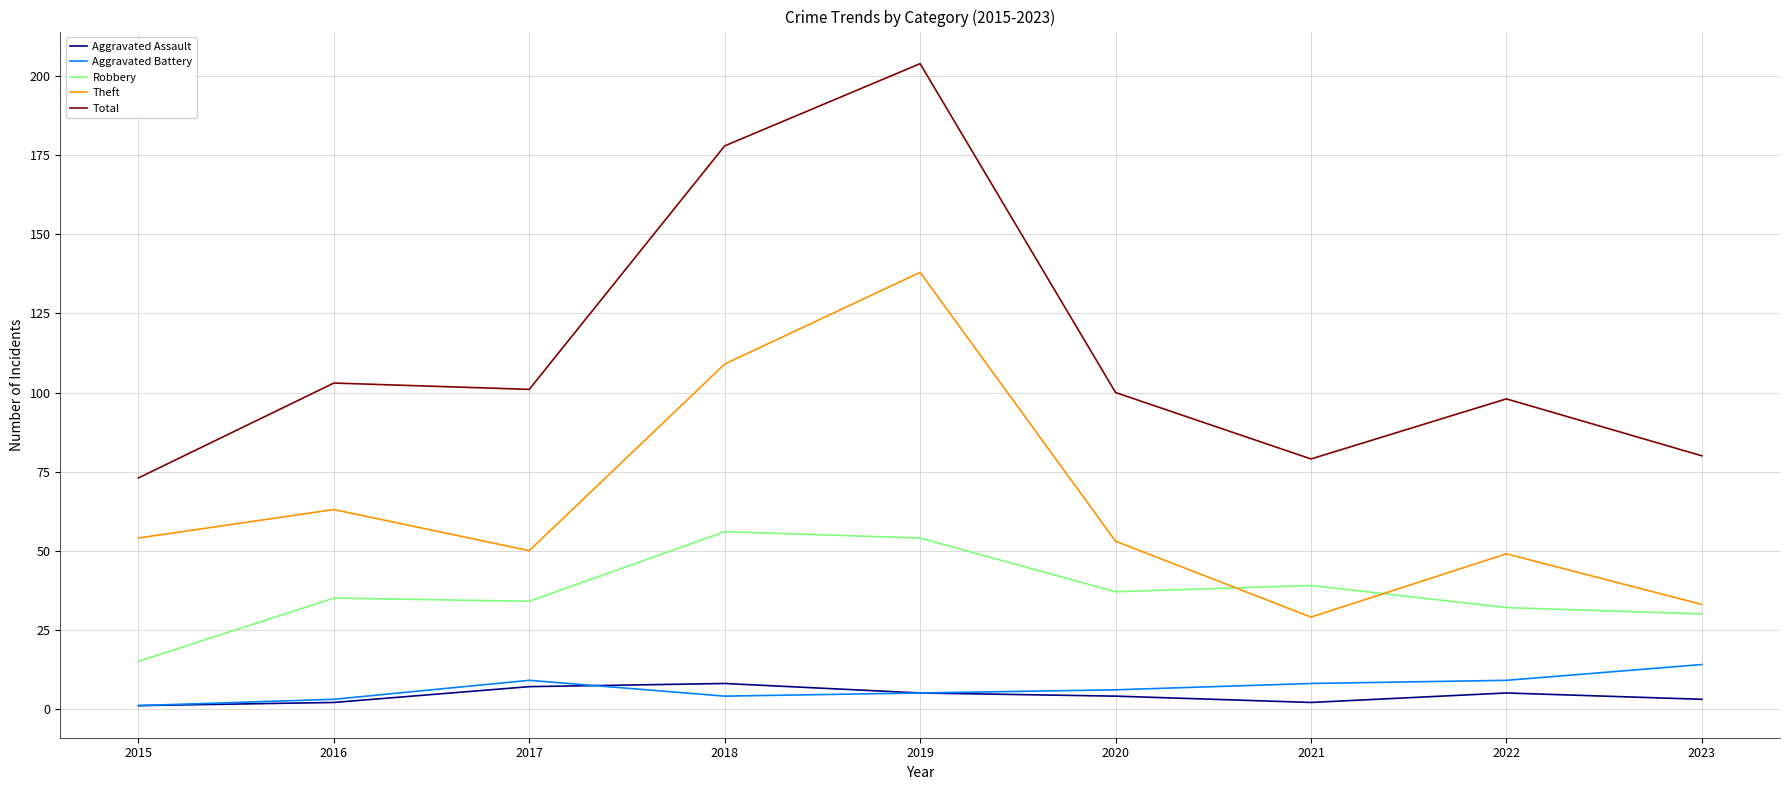

Reading right to left, what are all the values shown in this chart?

Aggravated Assault: 3	5	2	4	5	8	7	2	1
Aggravated Battery: 14	9	8	6	5	4	9	3	1
Robbery: 30	32	39	37	54	56	34	35	15
Theft: 33	49	29	53	138	109	50	63	54
Total: 80	98	79	100	204	178	101	103	73